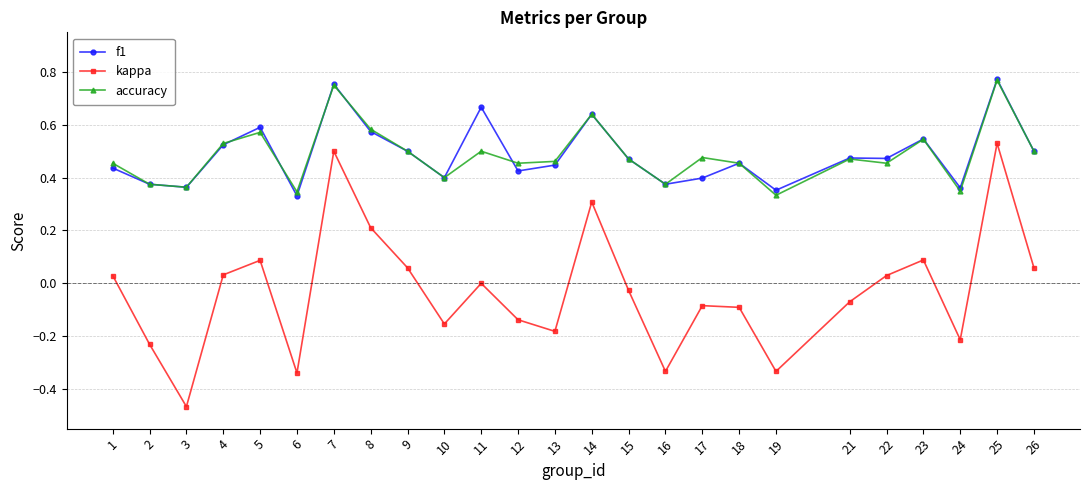

The value of f1 at 5 is 0.6. True or false?

True